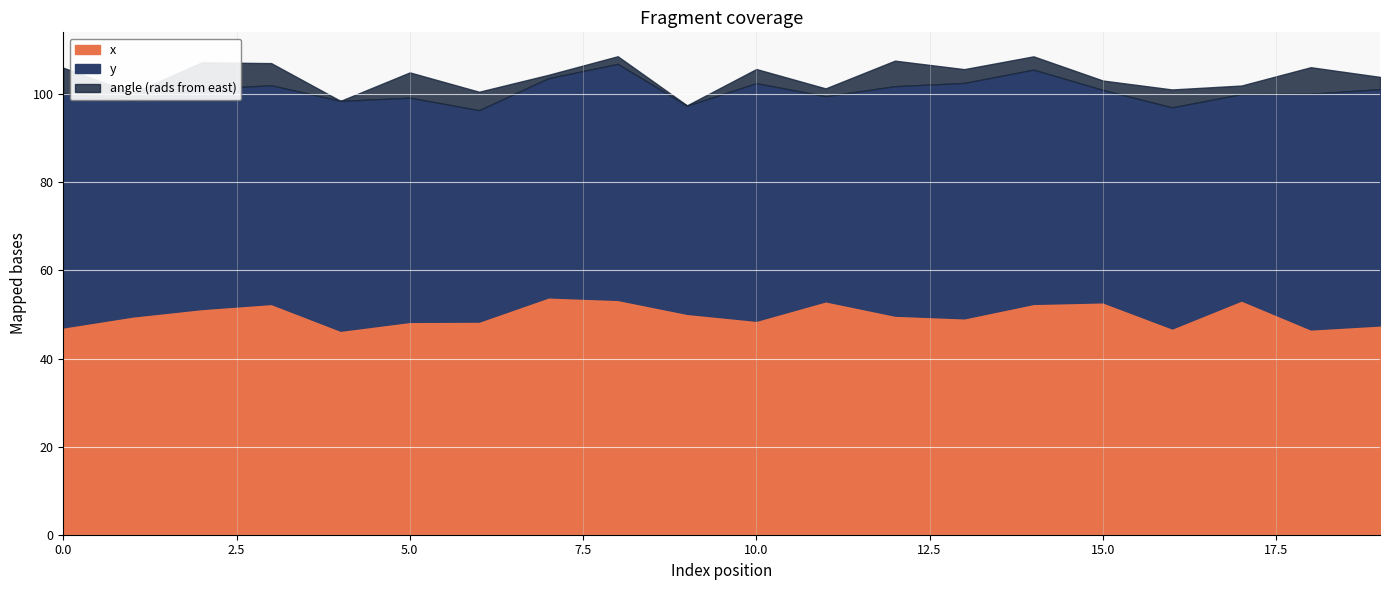

What is the highest value of the x series?

53.9